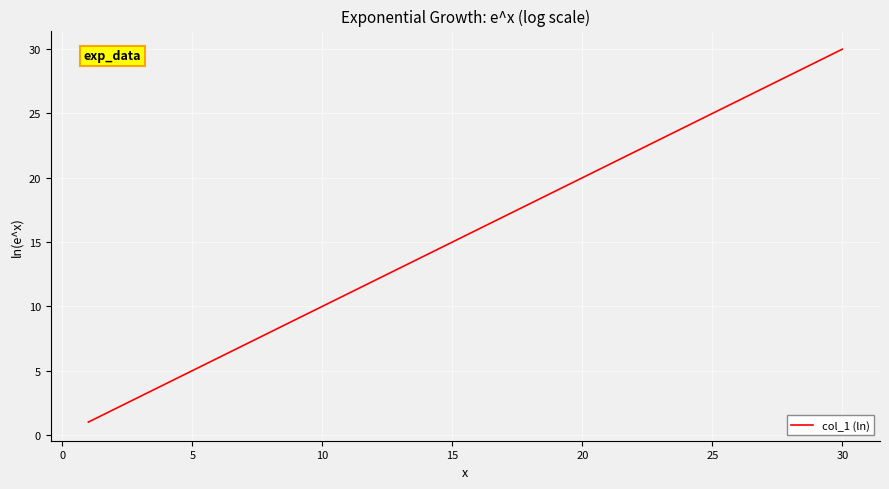

How many lines are shown in the chart?

1